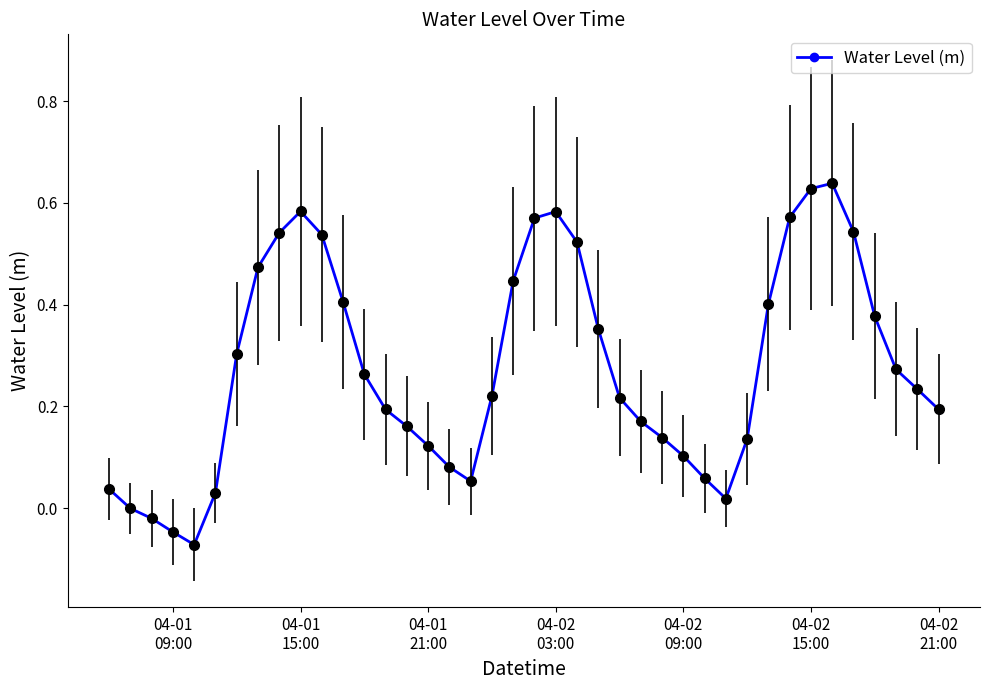

What is the sum of all values?

11.0